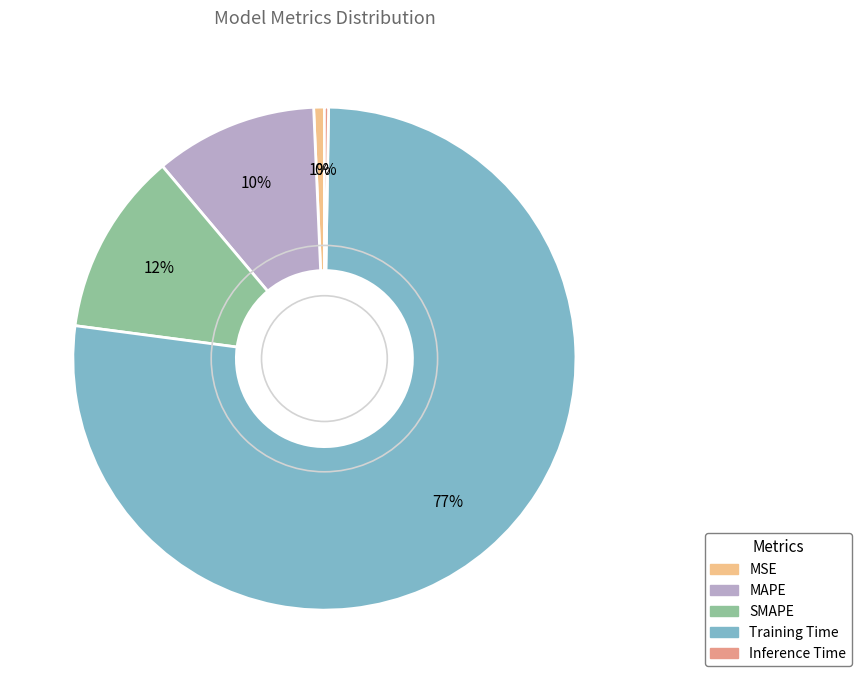

Between MAPE and SMAPE, which is larger?

SMAPE